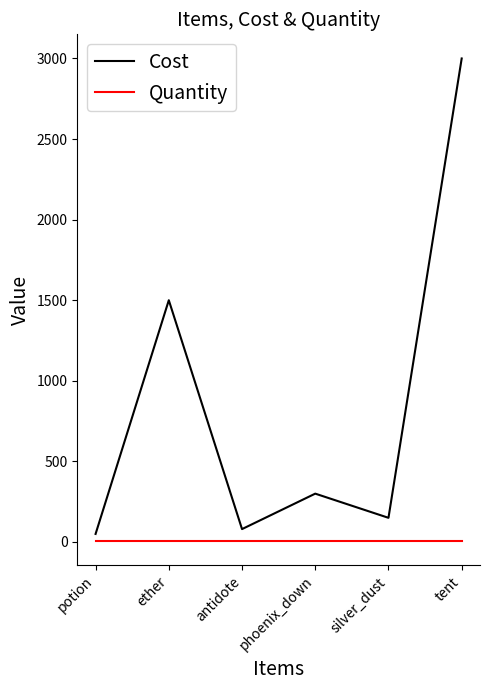

List the series in order of their overall mean, lowest first.

Quantity, Cost